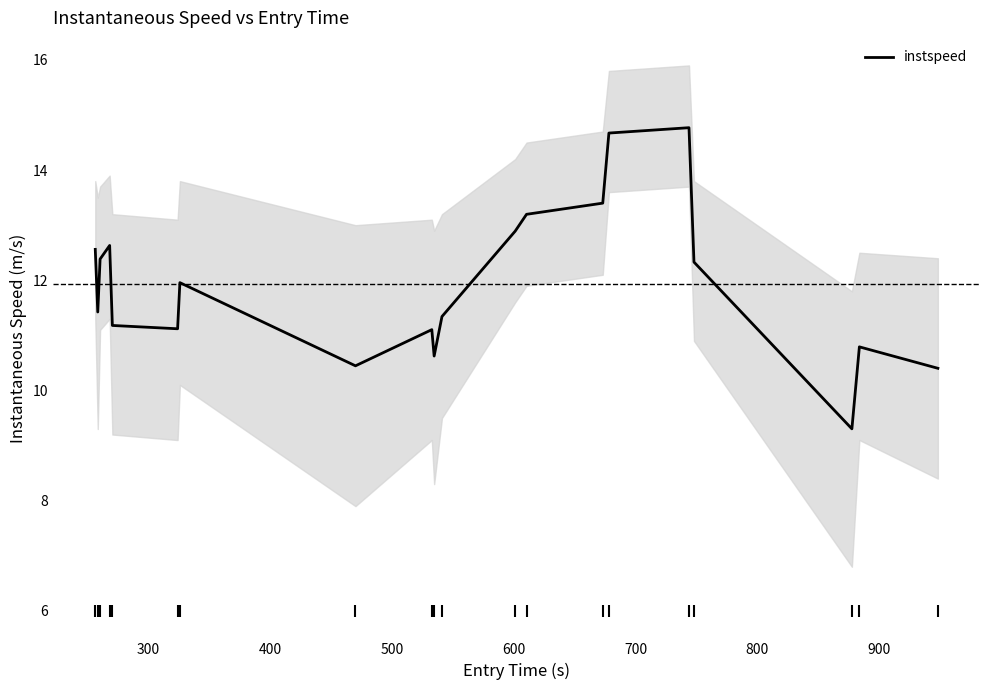

Reading left to right, list all the values displayed in this chart.

12.6	11.4	12.4	12.6	11.2	11.1	12.0	10.4	11.1	10.6	11.3	12.9	13.2	13.4	14.7	14.8	12.3	9.3	10.8	10.4